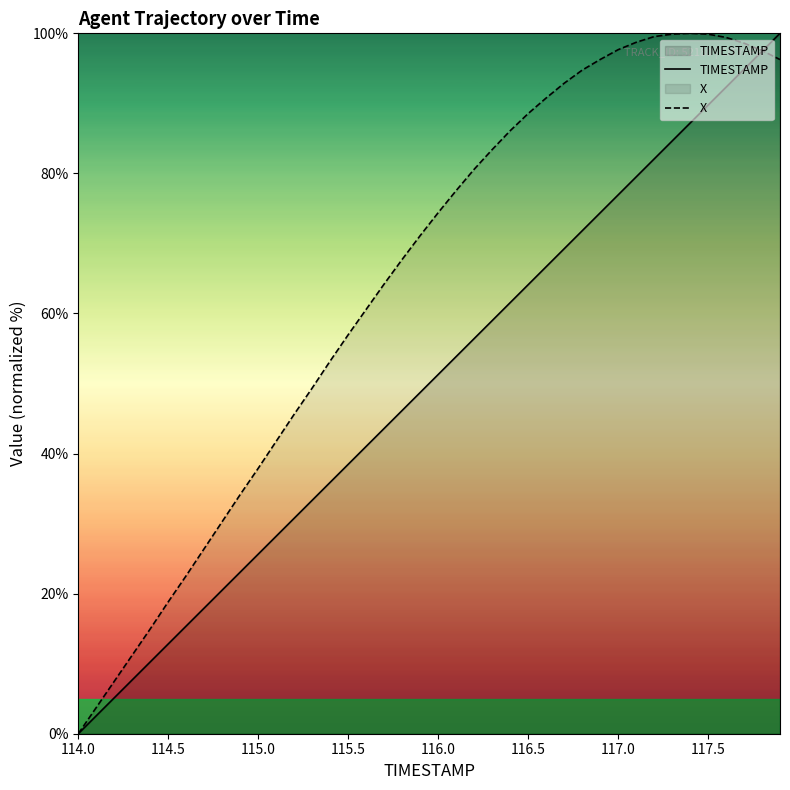

At how many categories does at least one series exceed 89?

14